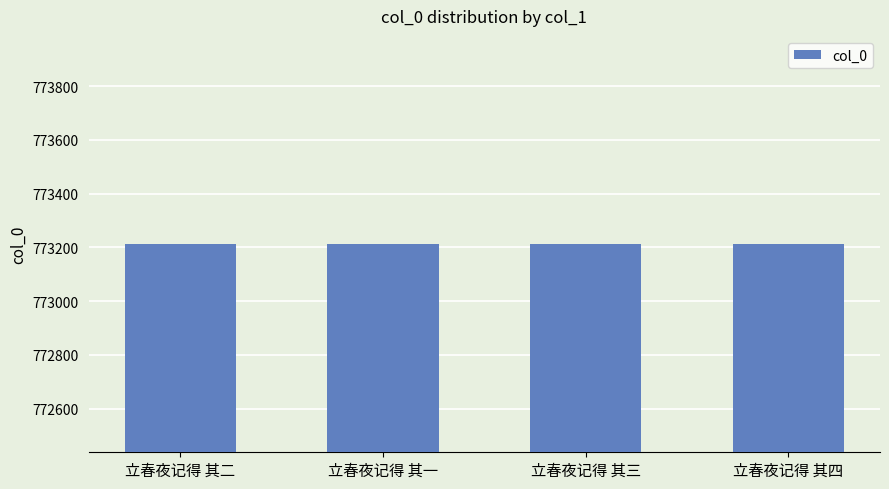

What is the label of the 3rd bar from the right?

立春夜记得 其一